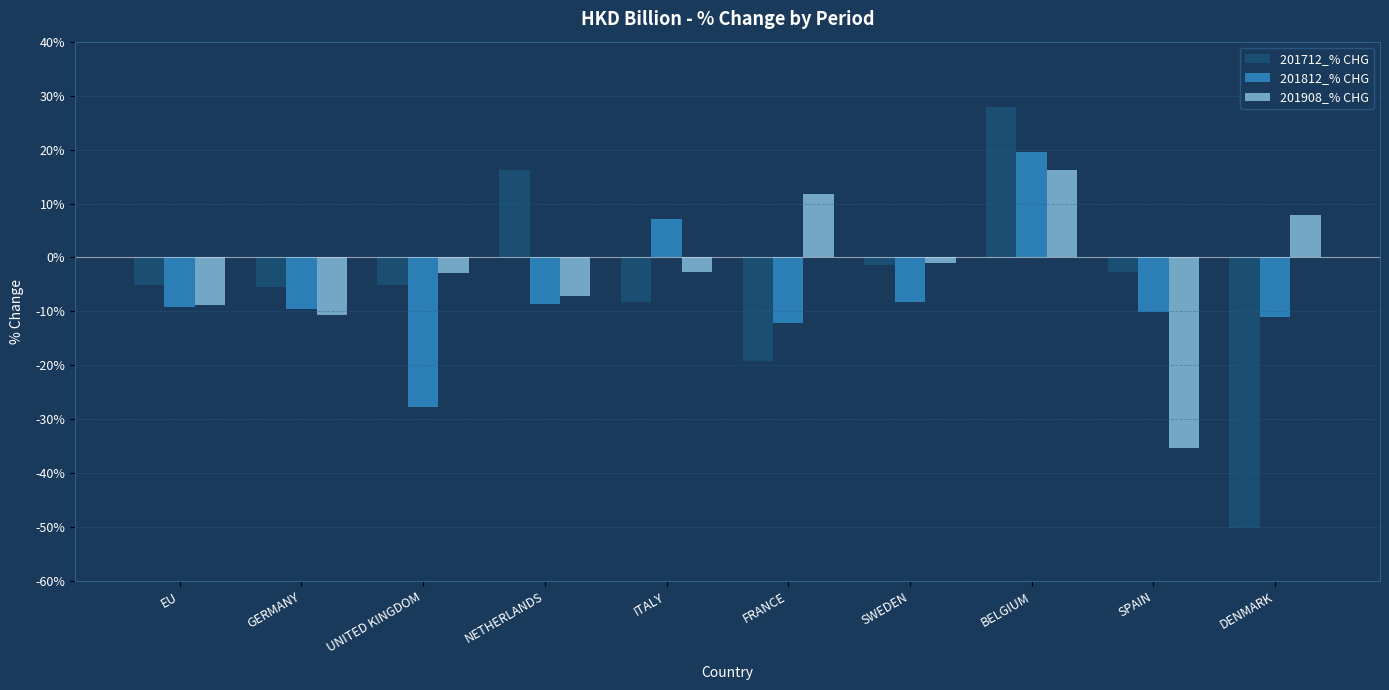

What is the value of the 201908_% CHG bar at the 7th from the left?

-1.0